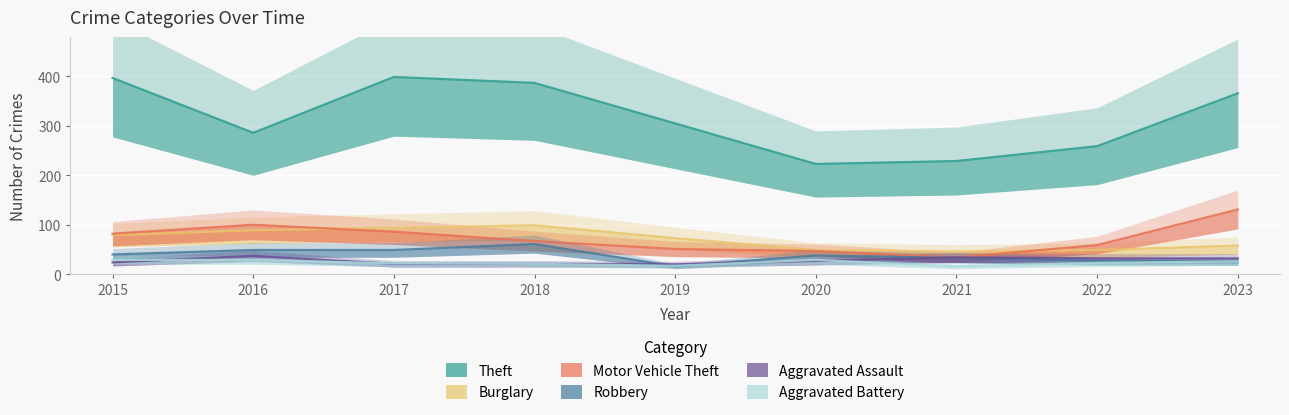

Is the value of Robbery at 2018 greater than the value of Burglary at 2020?

Yes